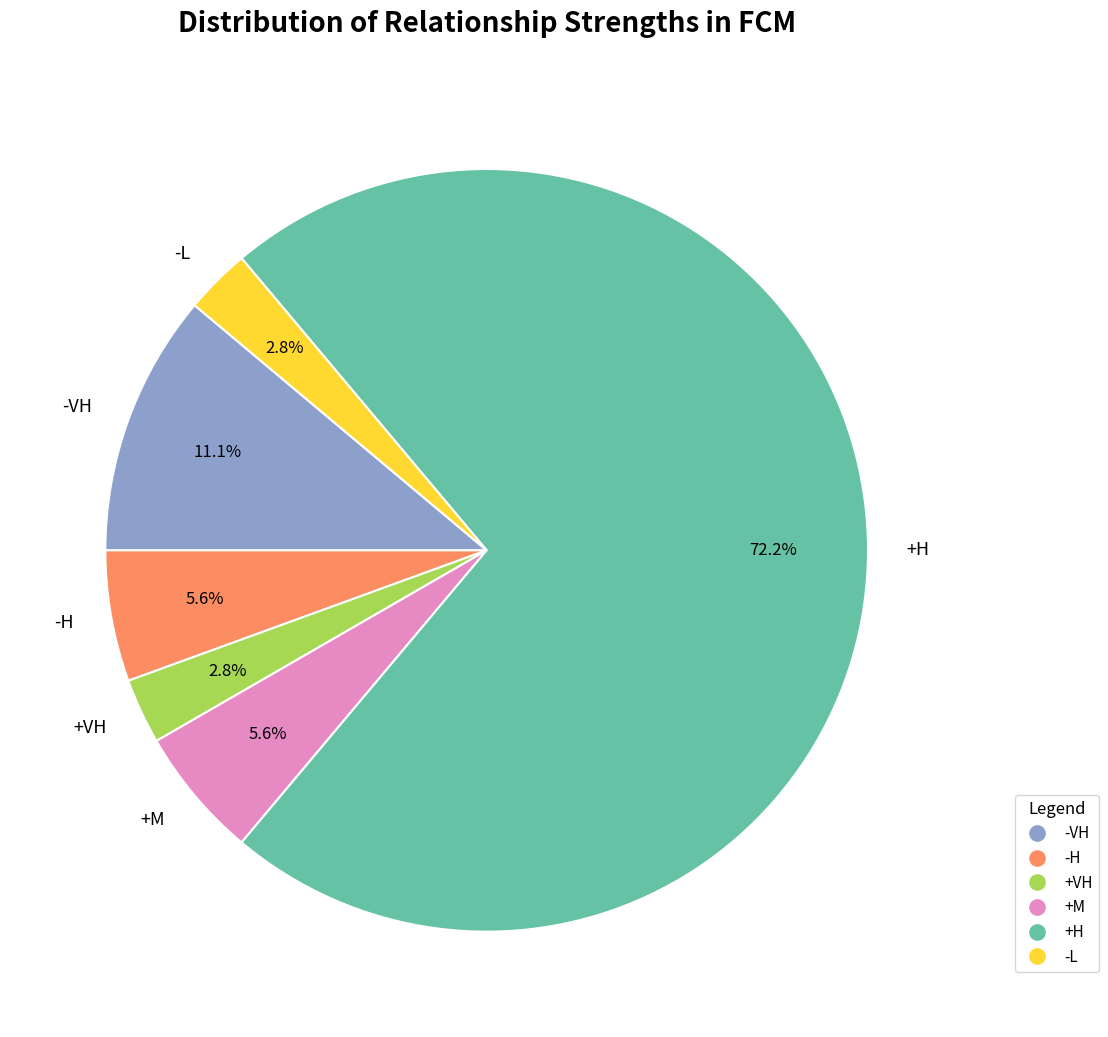

How many segments does this pie chart have?

6